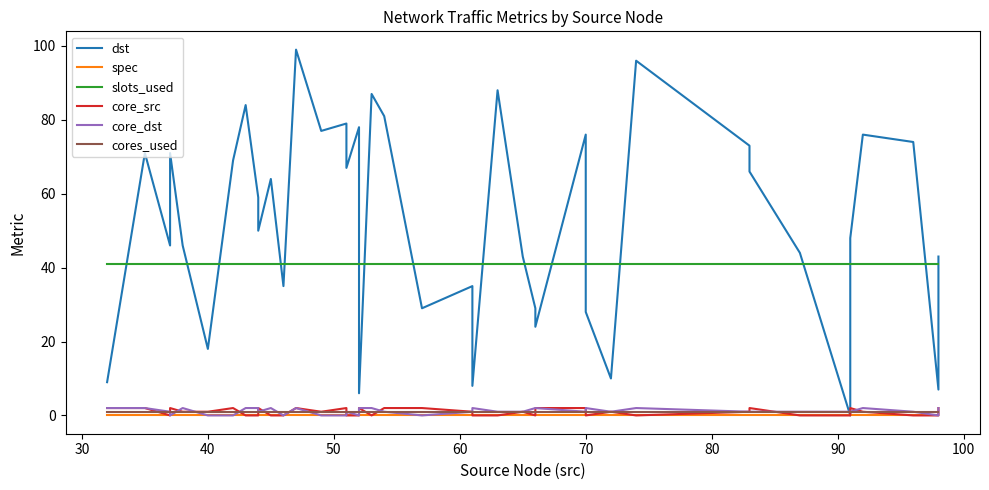

Count the number of categories in the chart.

40